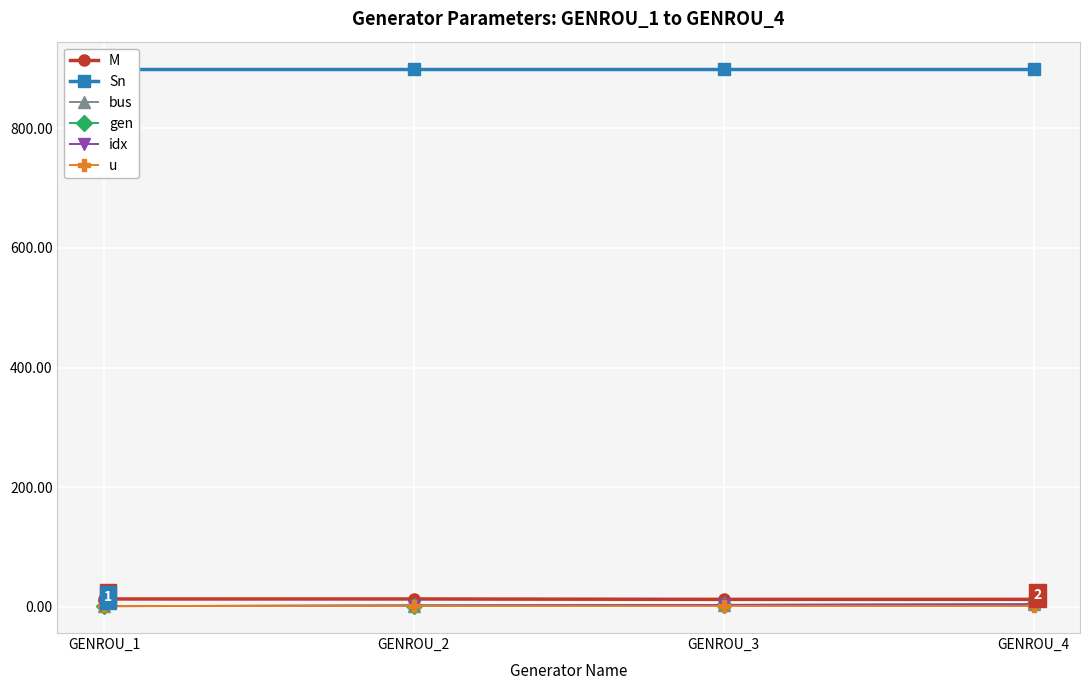

What is the average value of the idx series?

2.5